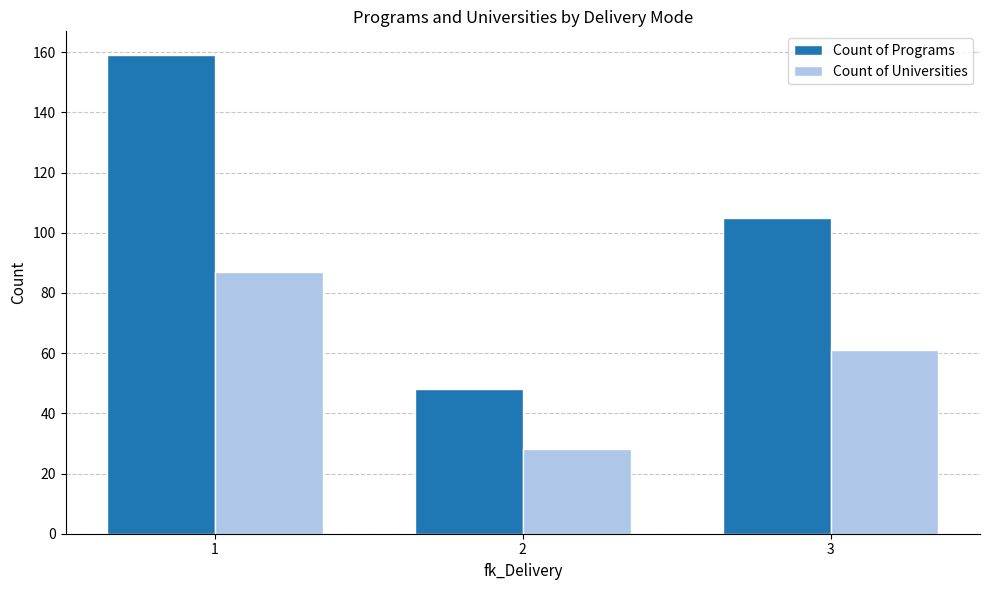

Are the bars horizontal?

No